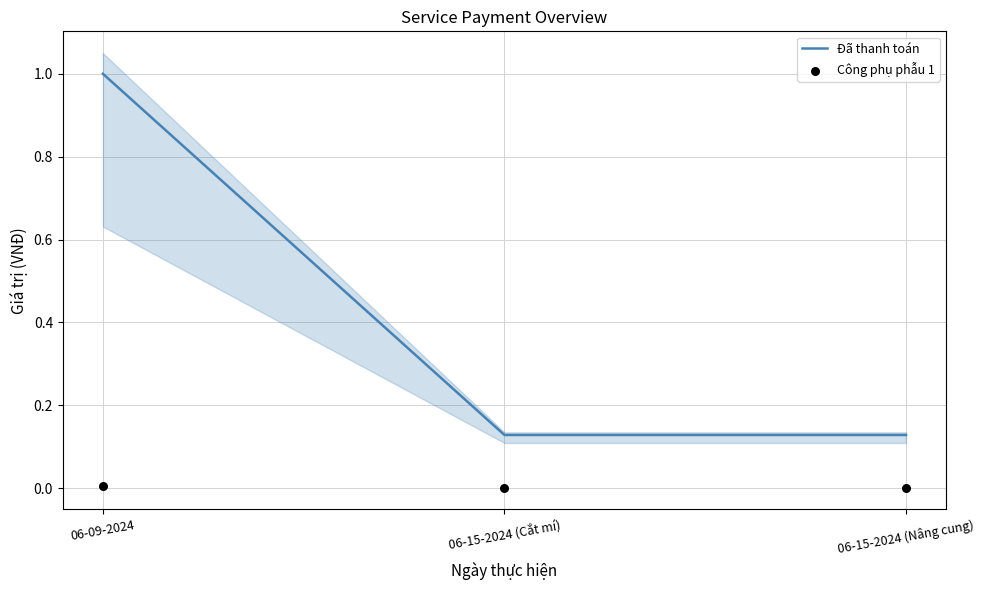

At which category is the sum across all series the highest?

06-09-2024